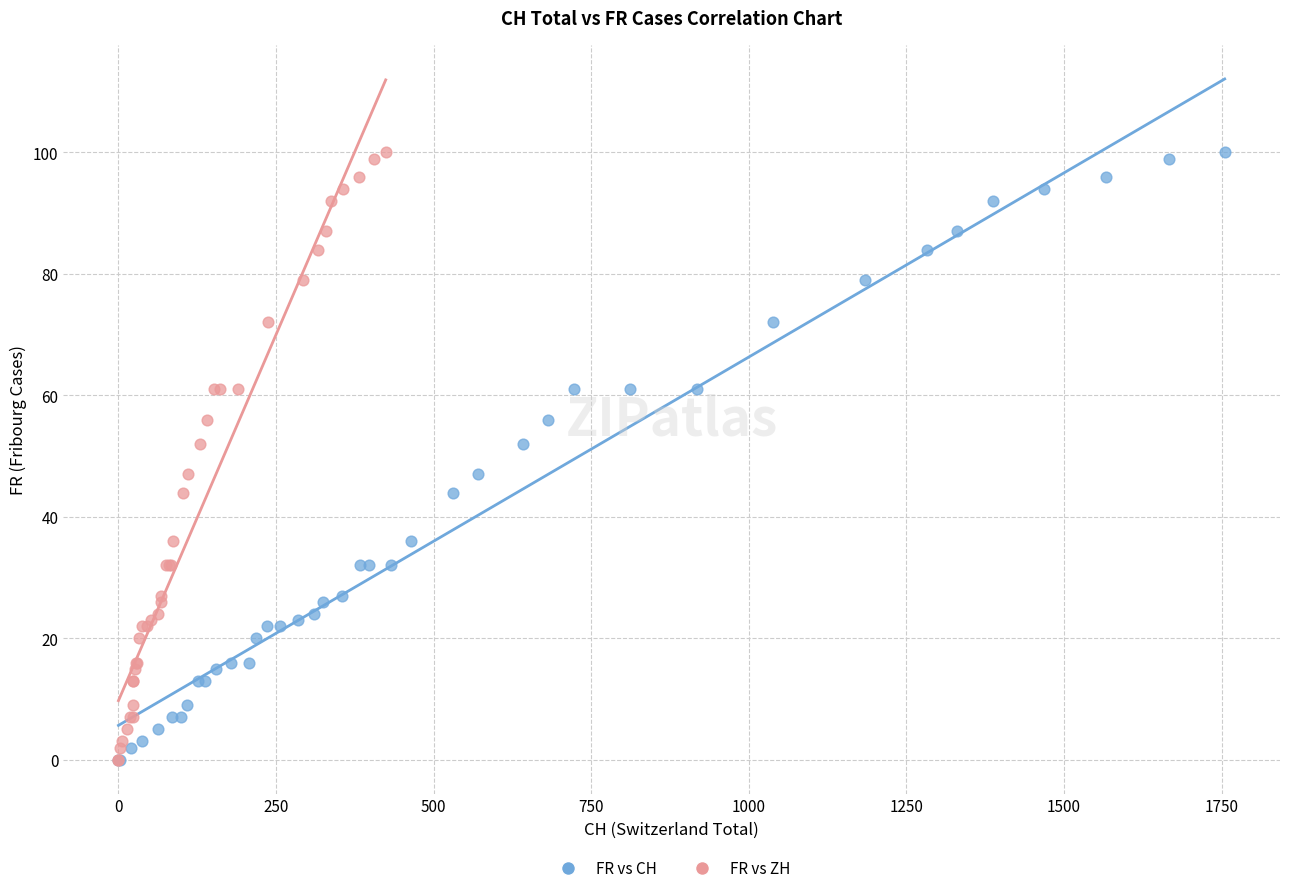

What are all the series names shown in the legend?

FR vs CH, FR vs ZH